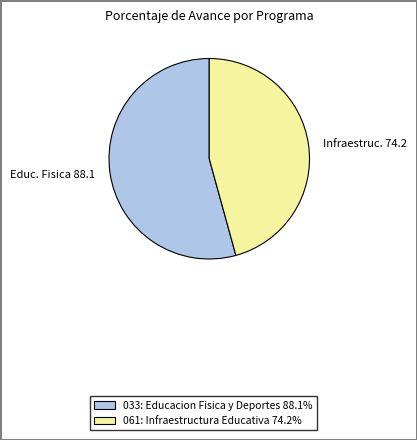

Is the sum of 033: Educacion Fisica y Deportes 88.1% and 061: Infraestructura Educativa 74.2% greater than half?

Yes